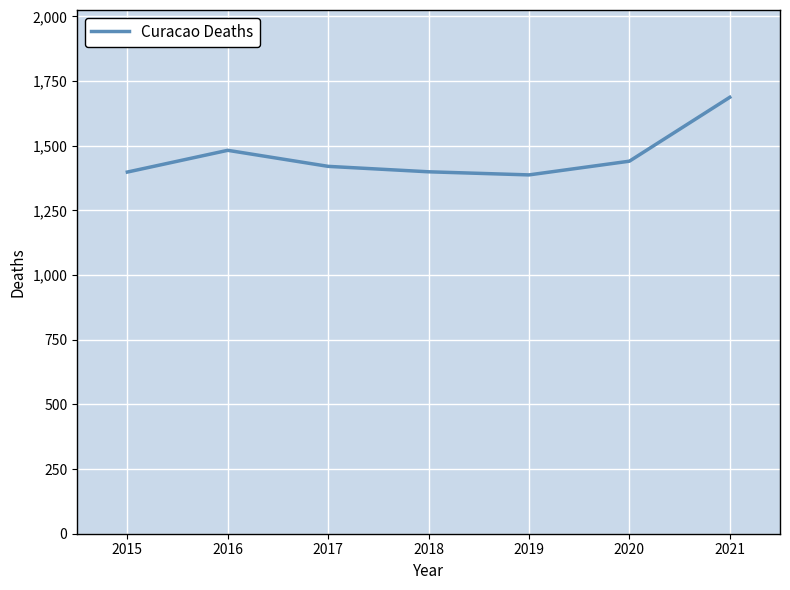

Read the value at 2020.

1440